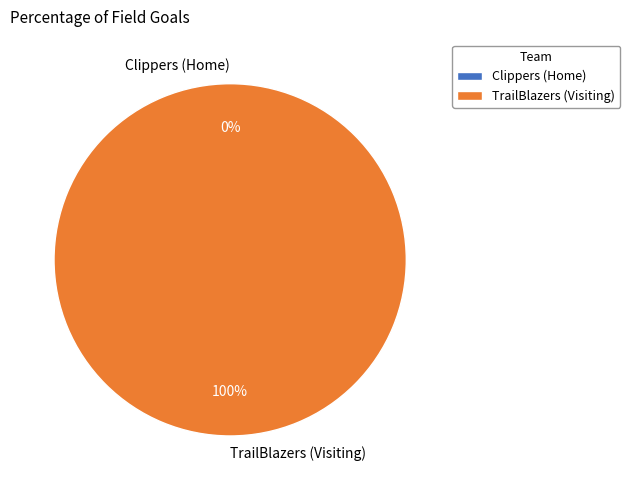

How many slices are in this pie chart?

2